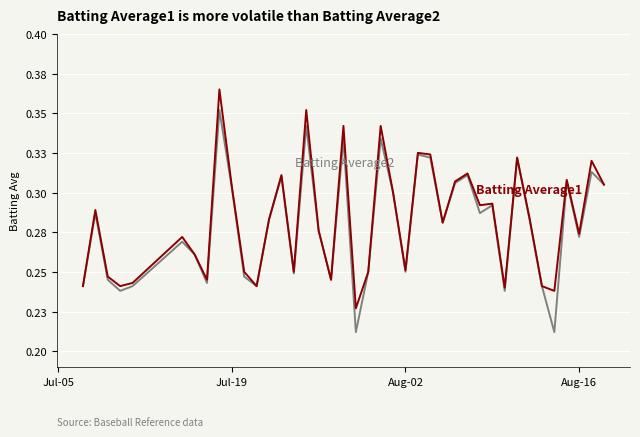

The value of Batting Average2 at 30 is 0.1. True or false?

False